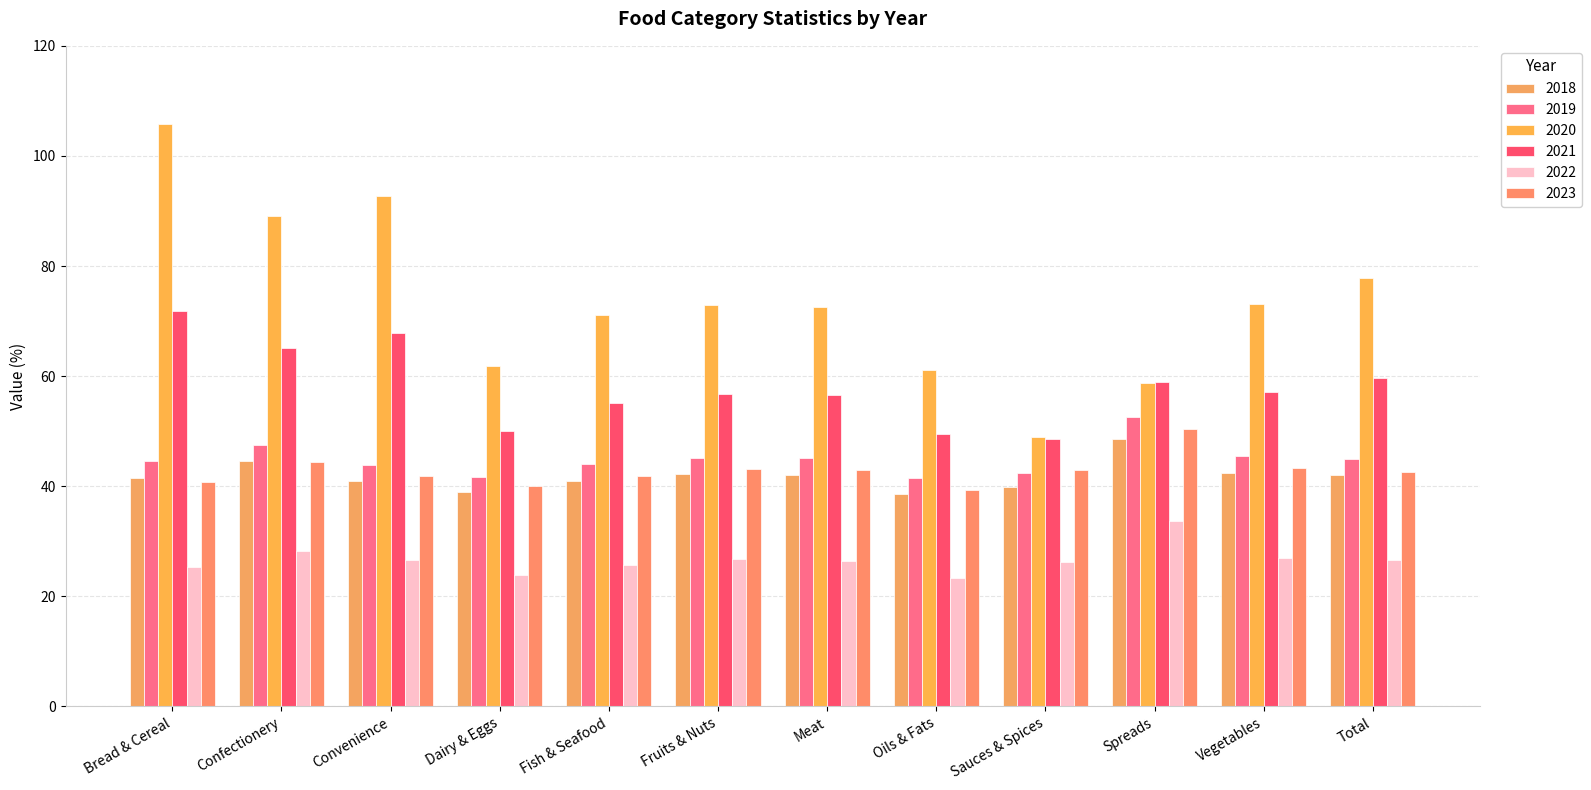

How many distinct data groups are displayed?

6